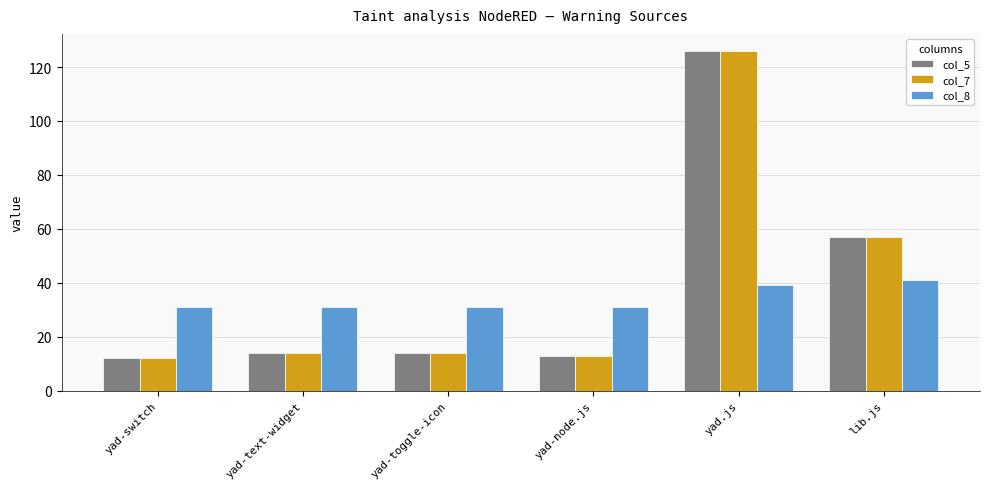

How many bars are there in each group?

3